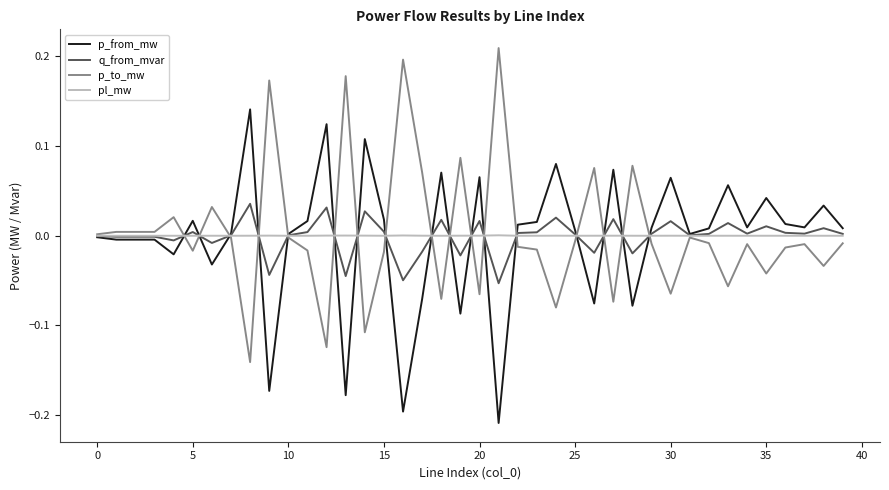

Rank the series by their maximum value, from highest to lowest.

p_to_mw, p_from_mw, q_from_mvar, pl_mw